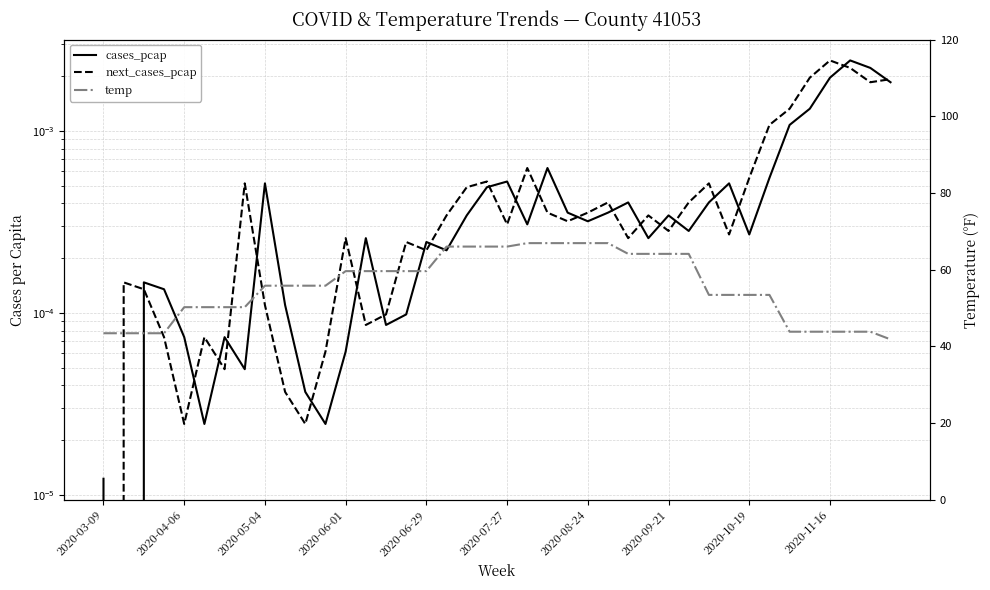

List the series in order of their peak value, lowest first.

cases_pcap, next_cases_pcap, temp